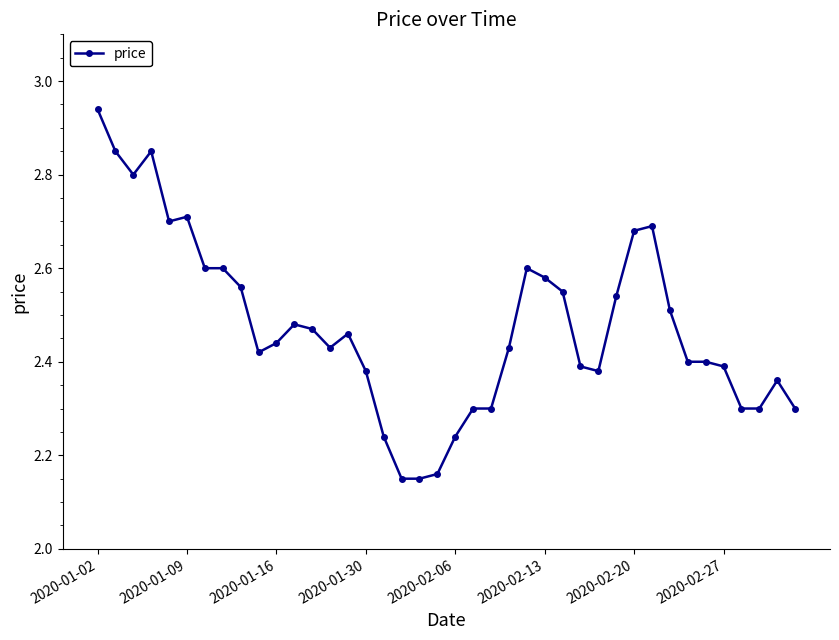

What is the sum of all values?

99.0